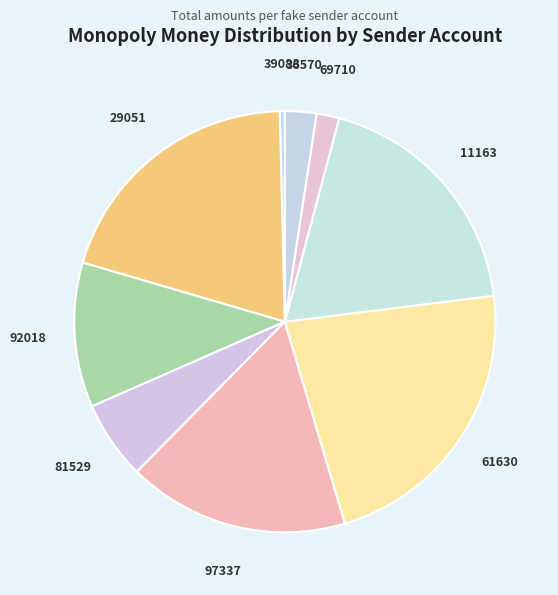

Between 61630 and 39083, which is larger?

61630